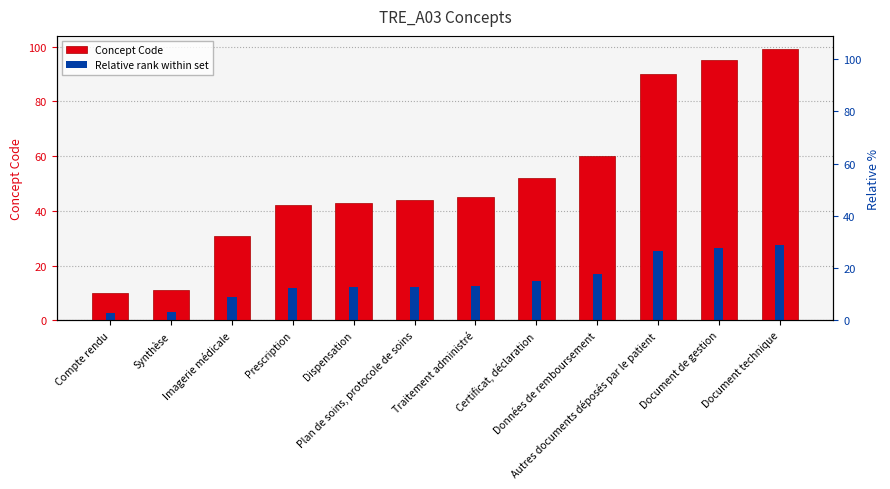

How many bars are there in each group?

2